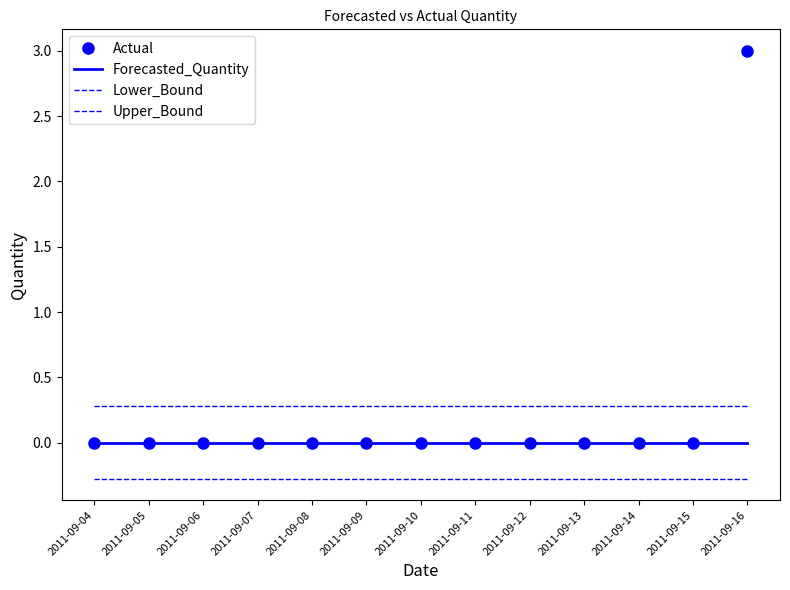

Is it true that Forecasted_Quantity equals 0.0 at 2011-09-14?

True